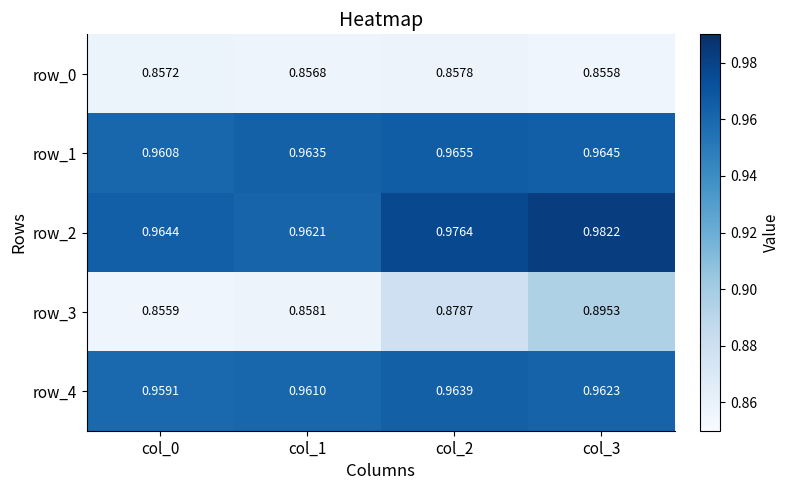

How many row_1 values are between 0 and 1?

4